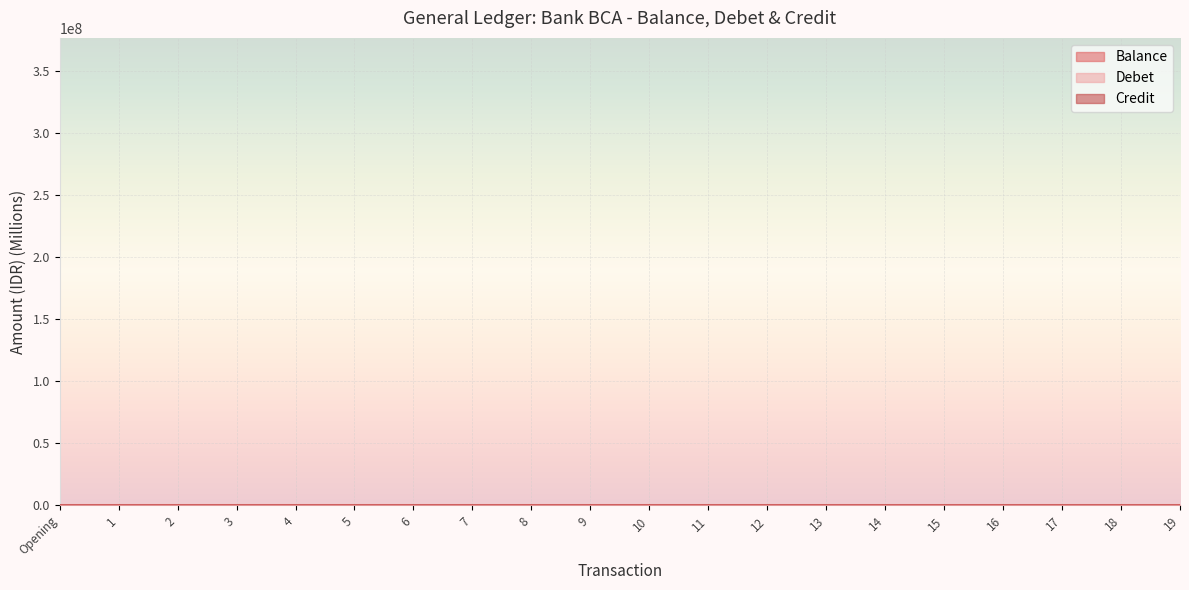

How many interior local valleys does the Balance series have?

2